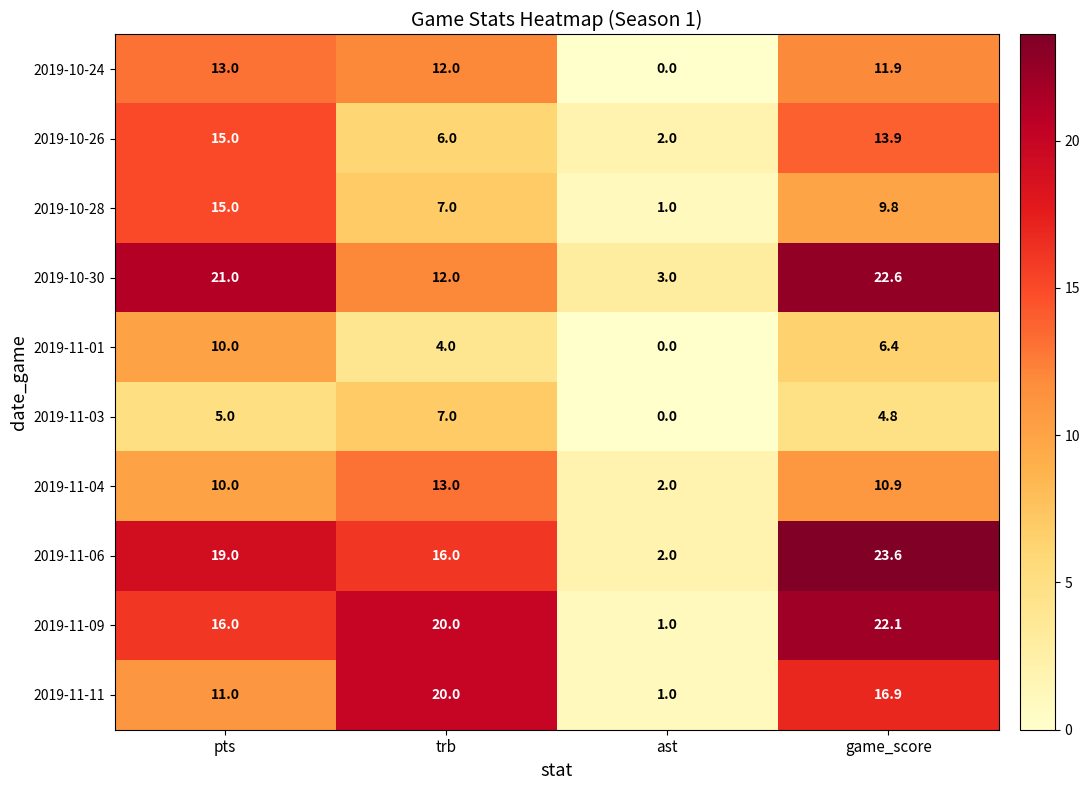

Is the value of 2019-11-03 at trb greater than the value of 2019-10-28 at ast?

Yes